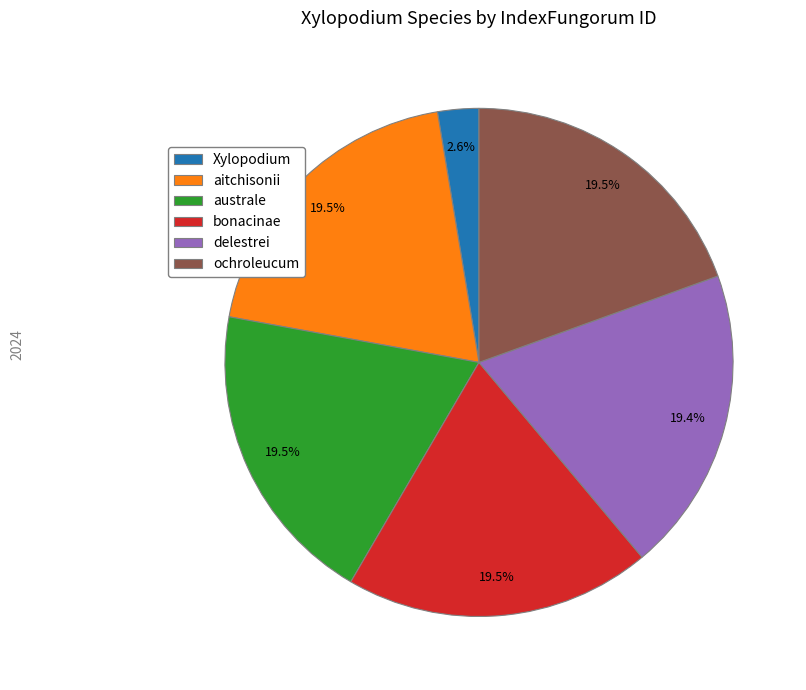

Combined, what portion of the pie is ochroleucum and bonacinae?

39.0%